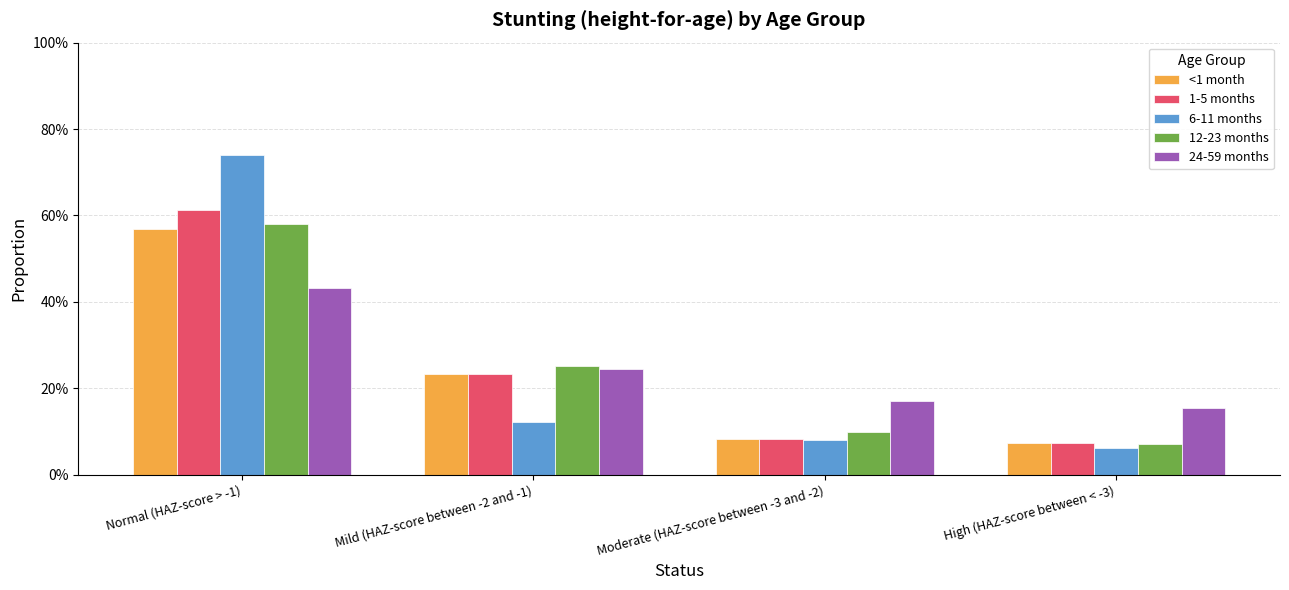

Where is 12-23 months nearest to the value 0?

High (HAZ-score between < -3)